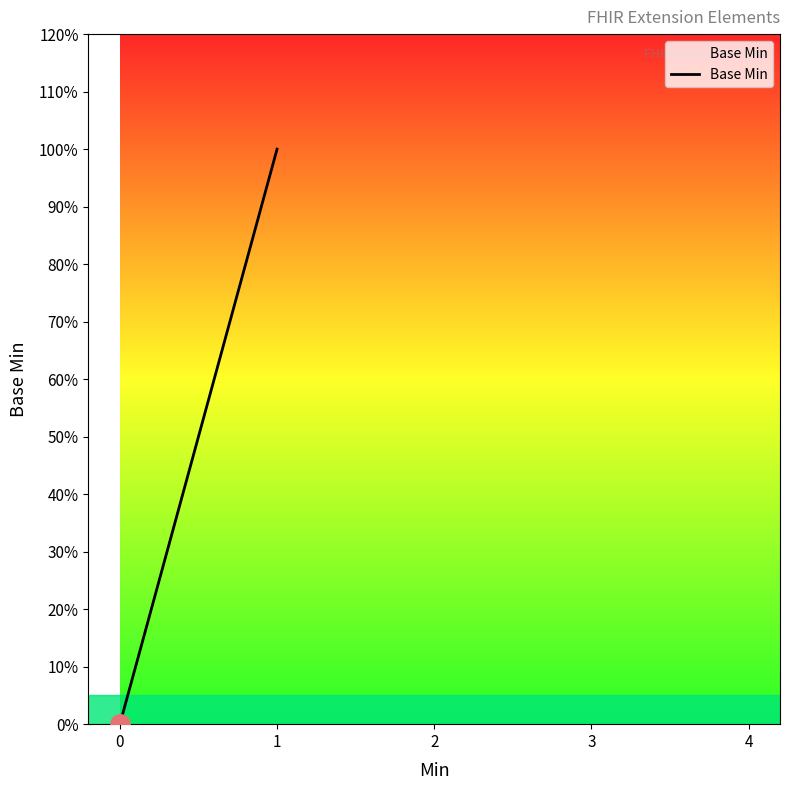

Rank the categories by value from lowest to highest.

0, 0, 0, 0, 1